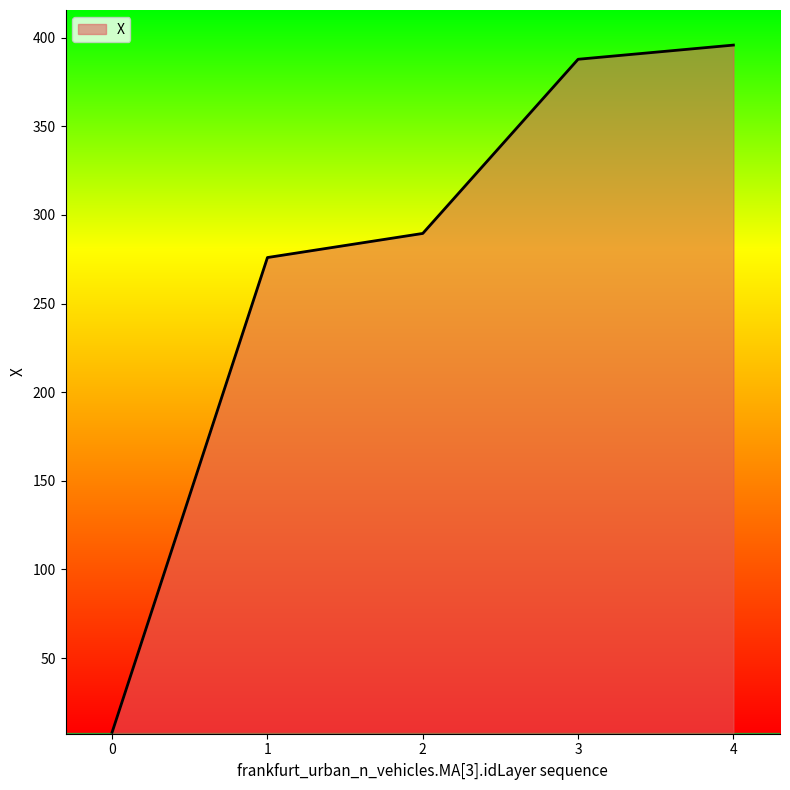

Approximately how many times larger is the value at 1 compared to 0?

33.6